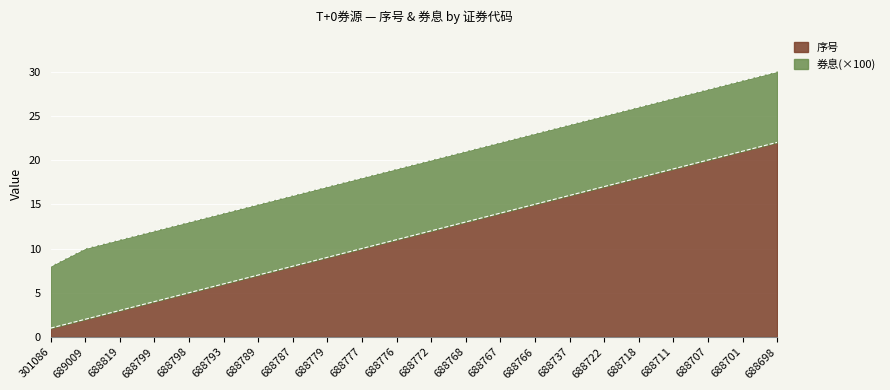

What is the change in value from 688799 to 688718?

+14